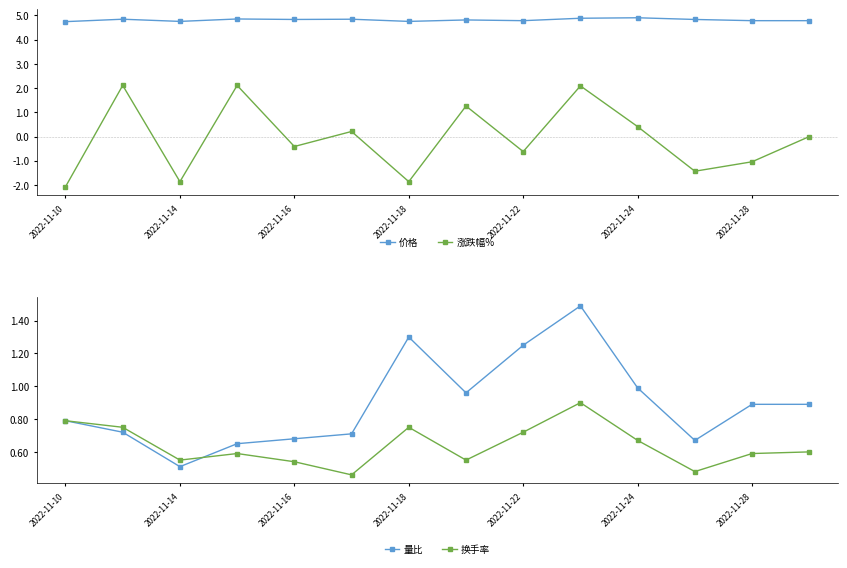

Is it true that 价格 equals 4.8 at 2022-11-16?

True